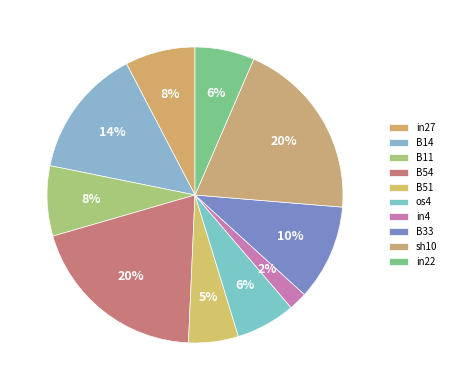

What percentage is NOT represented by B14?

85.8%